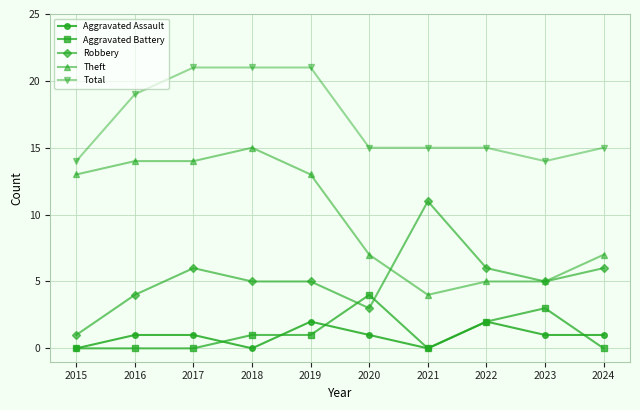

True or false: Aggravated Assault and Theft intersect in this chart.

False